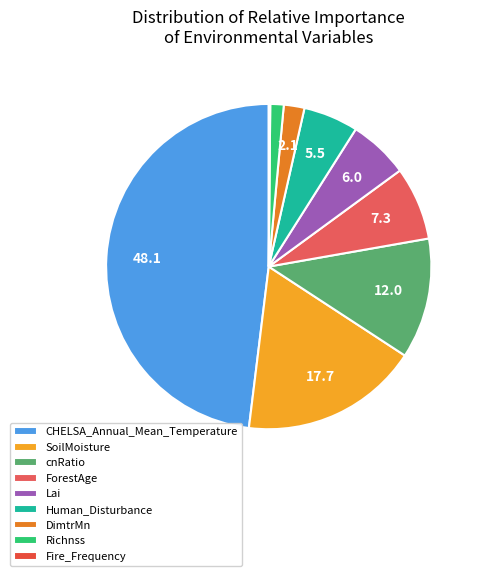

Which has a higher value, DimtrMn or Lai?

Lai